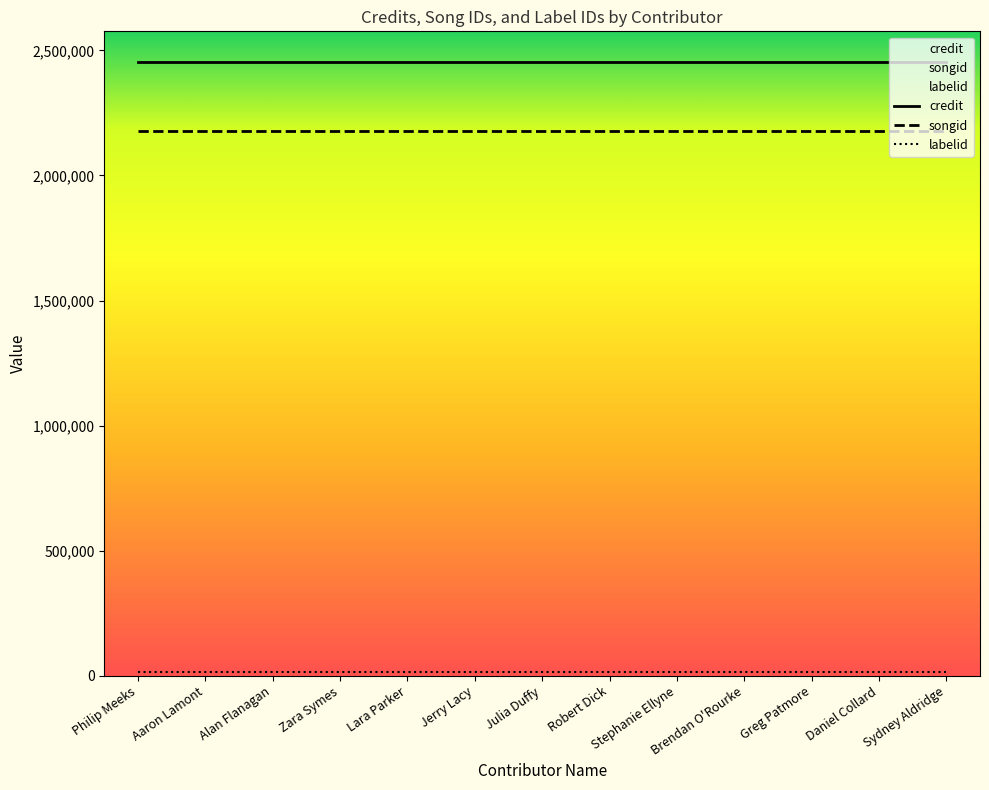

Is this an area chart (filled region under the line)?

No